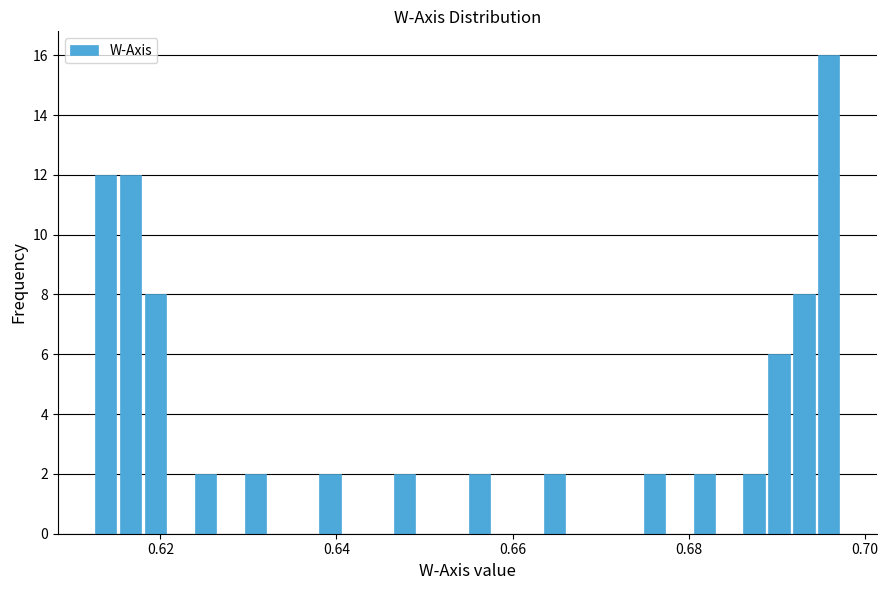

Read against the x-axis, roughly where is the centre of the tallest bar?

0.696